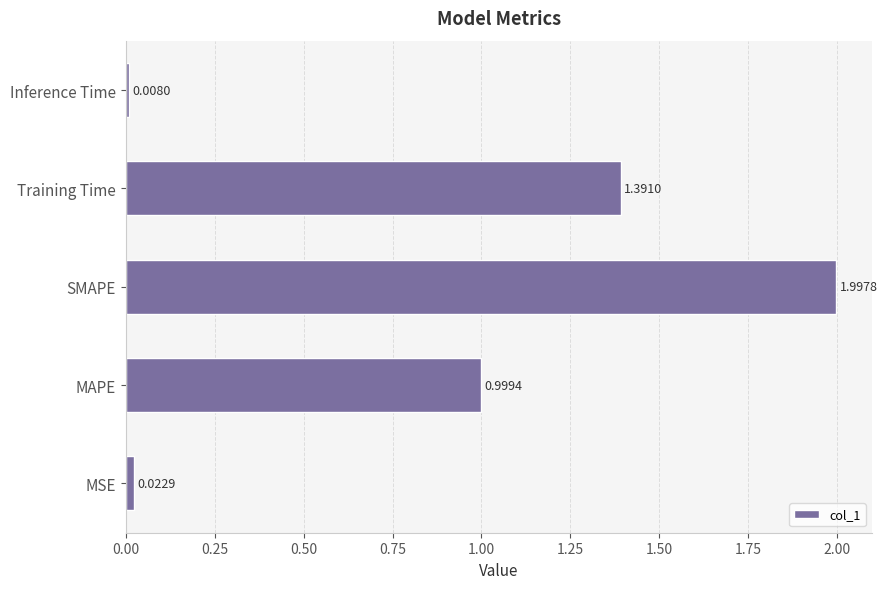

Between Training Time and SMAPE, which is larger?

SMAPE